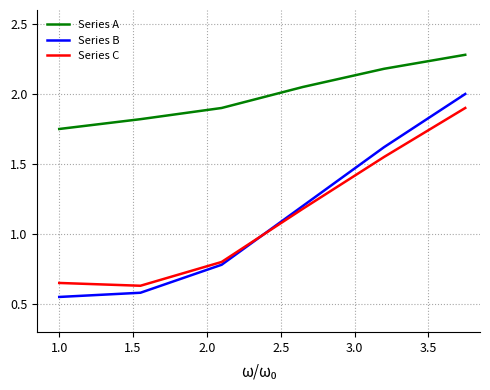

List the series in order of their peak value, highest first.

Series A, Series B, Series C